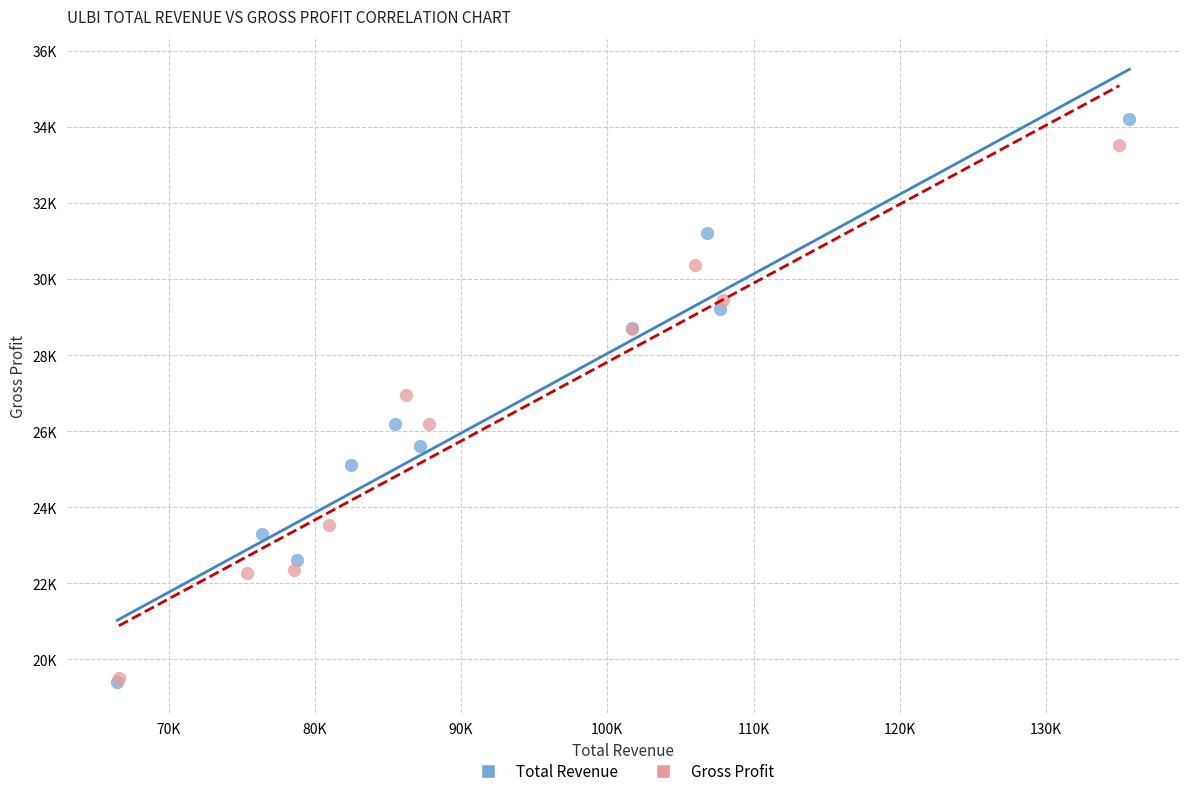

Which series has the largest Y range (max minus min)?

Total Revenue